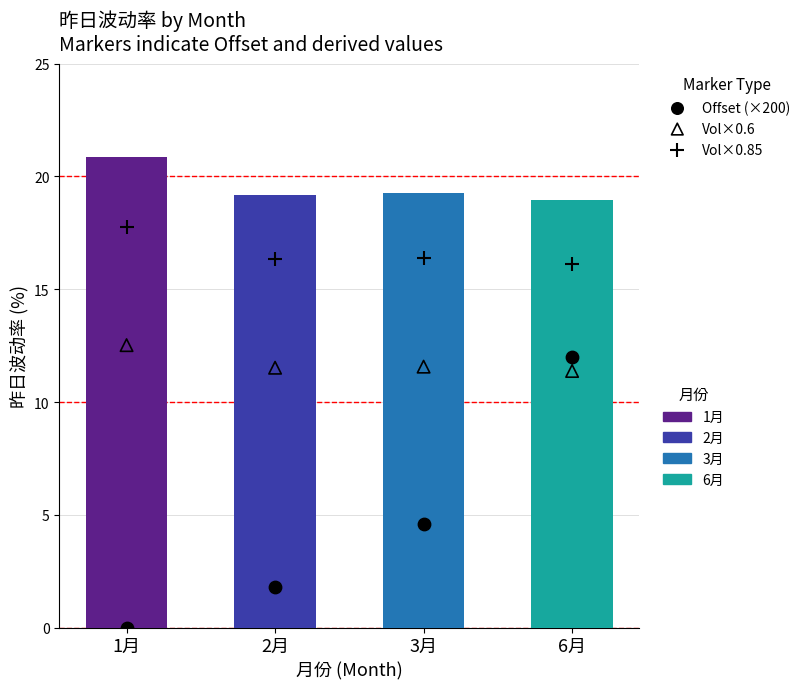

What is the total value across all series at 2月?

48.8